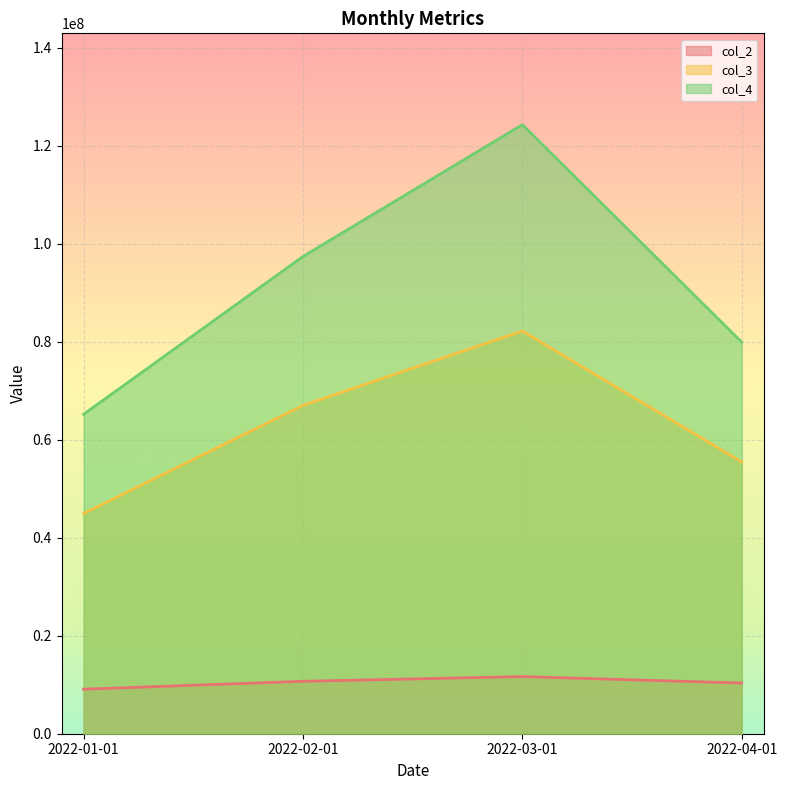

What is the sum of all col_4 values?

366776994